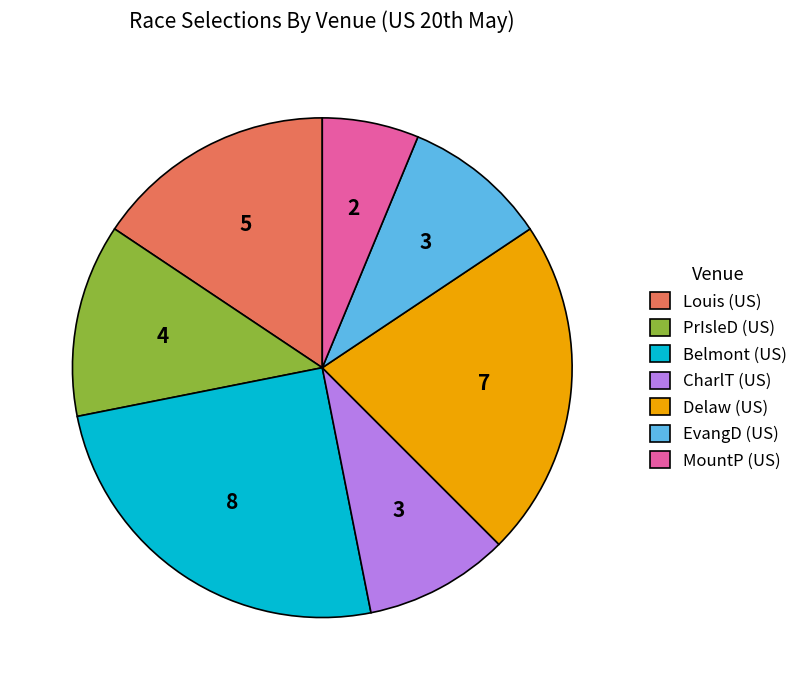

How many segments does this pie chart have?

7